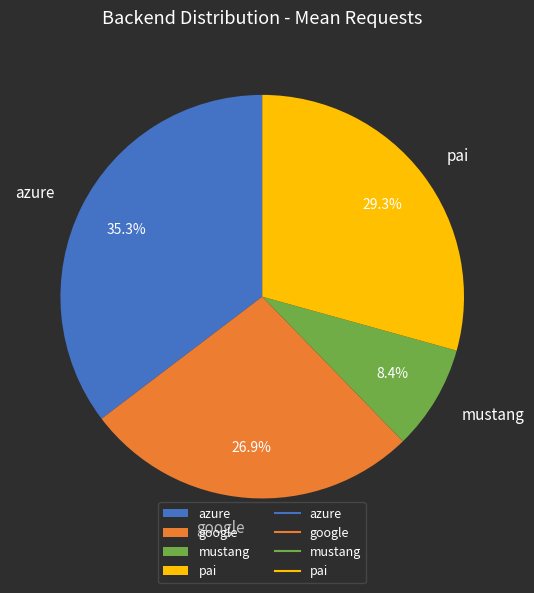

To the nearest percent, what percentage of the pie is google?

27%